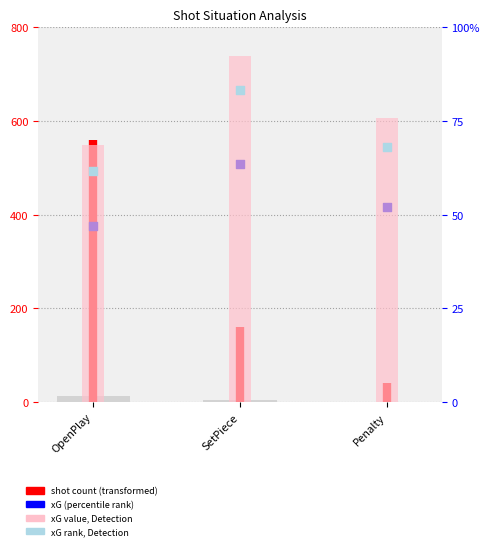

Is the value of xG at Penalty greater than the value of count at OpenPlay?

Yes